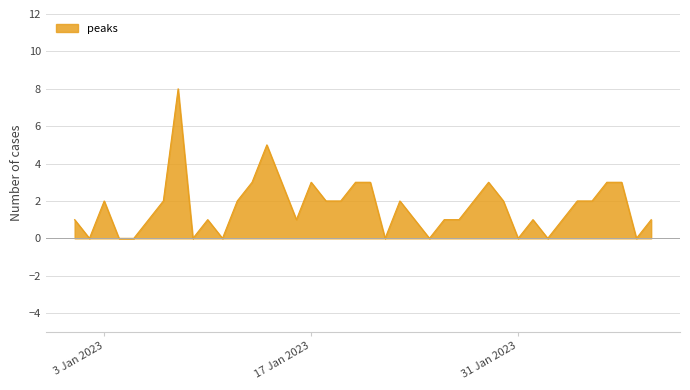

Does the chart display data point markers on the line(s)?

No